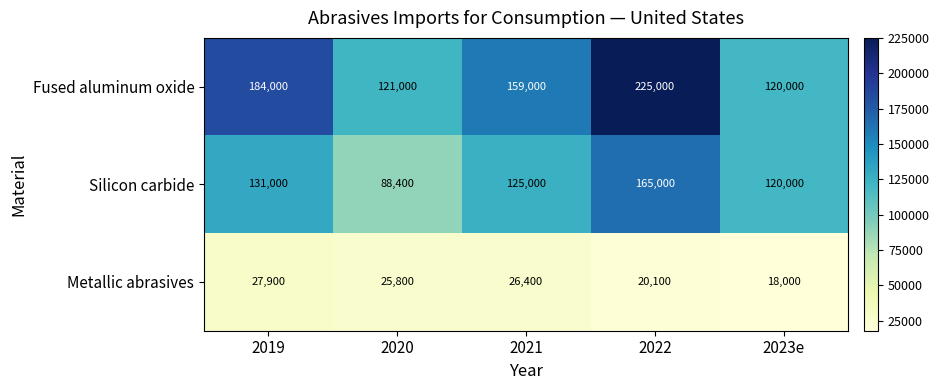

What is the average value of the Silicon carbide series?

125880